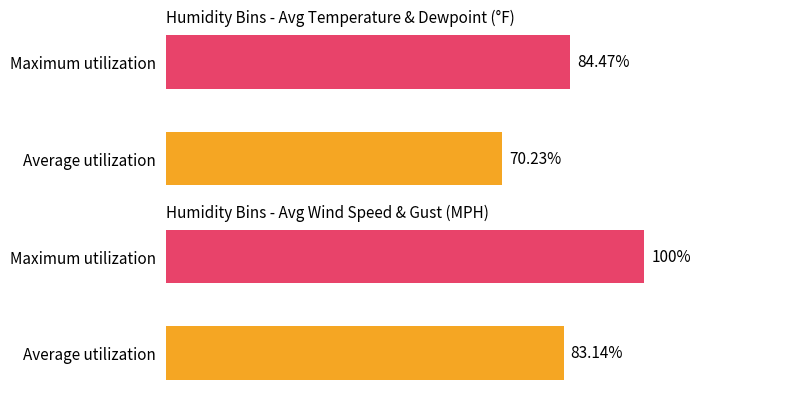

How many data points in Maximum utilization are above 47?

2